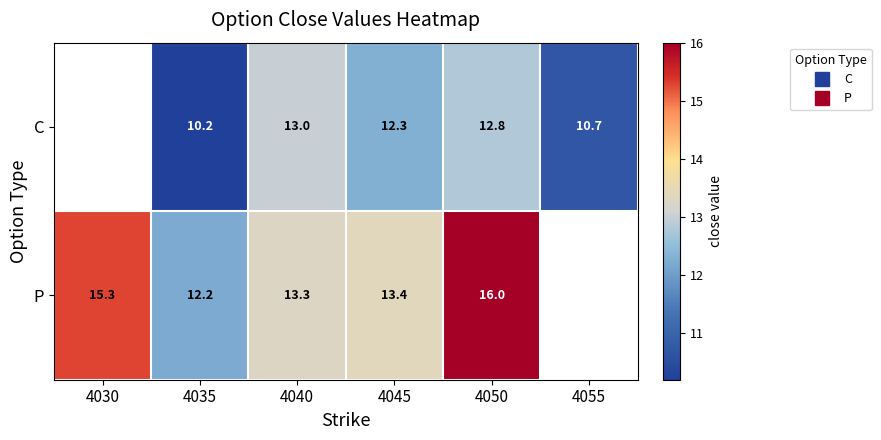

Which category has the highest value in the P series?

4050